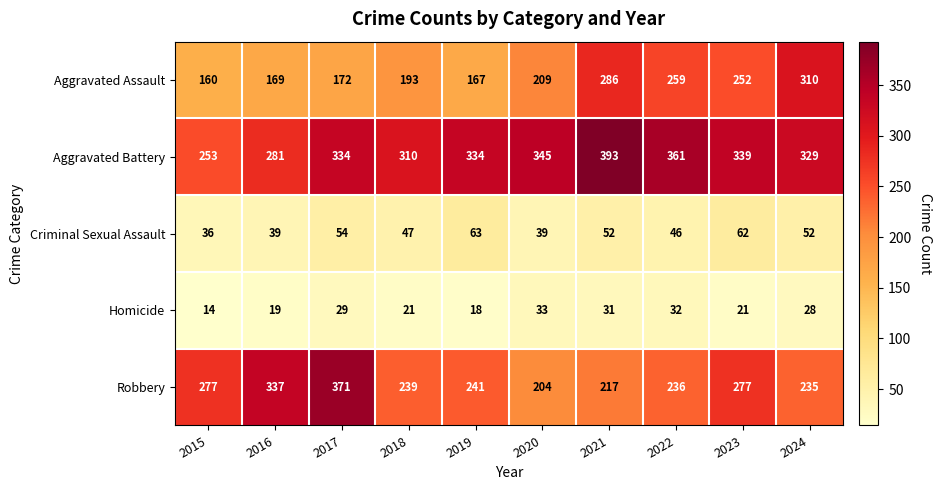

Where is Criminal Sexual Assault nearest to the value 49?

2018